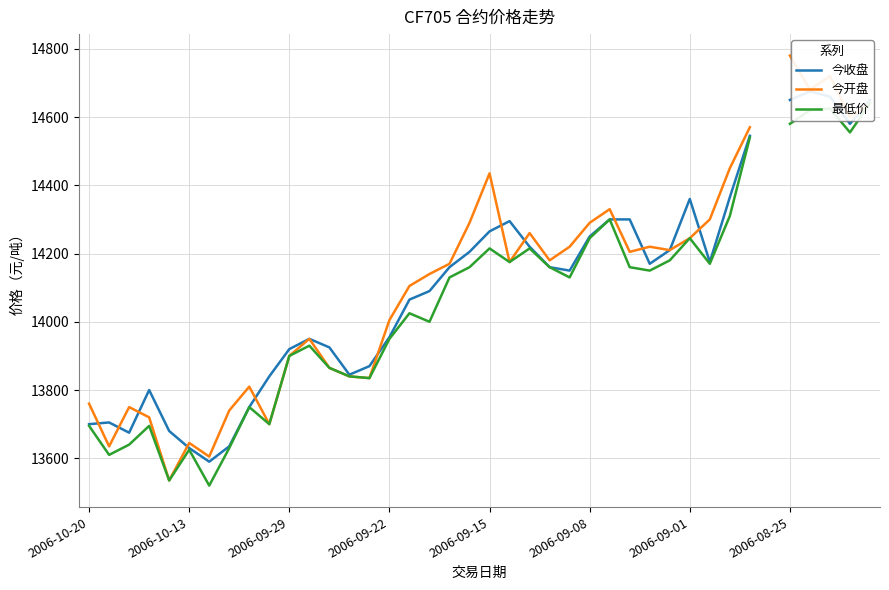

At how many categories does at least one series exceed 13686?

36